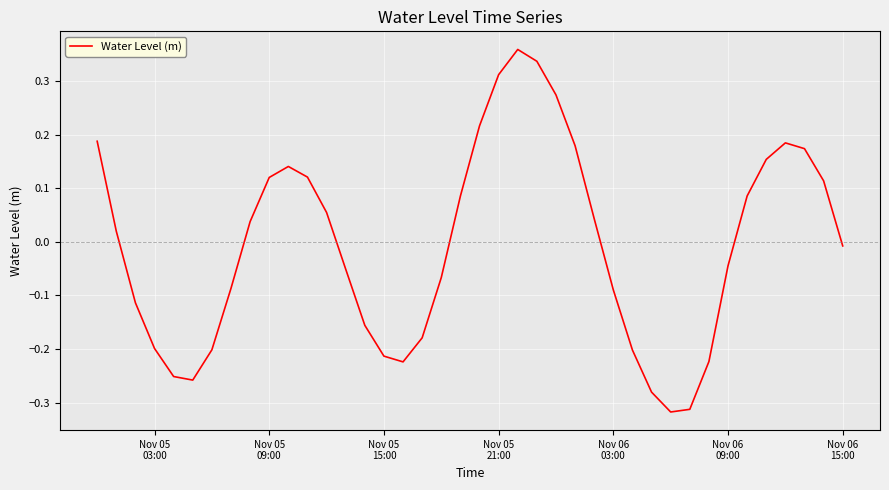

What is the difference between the maximum and minimum values?

0.7